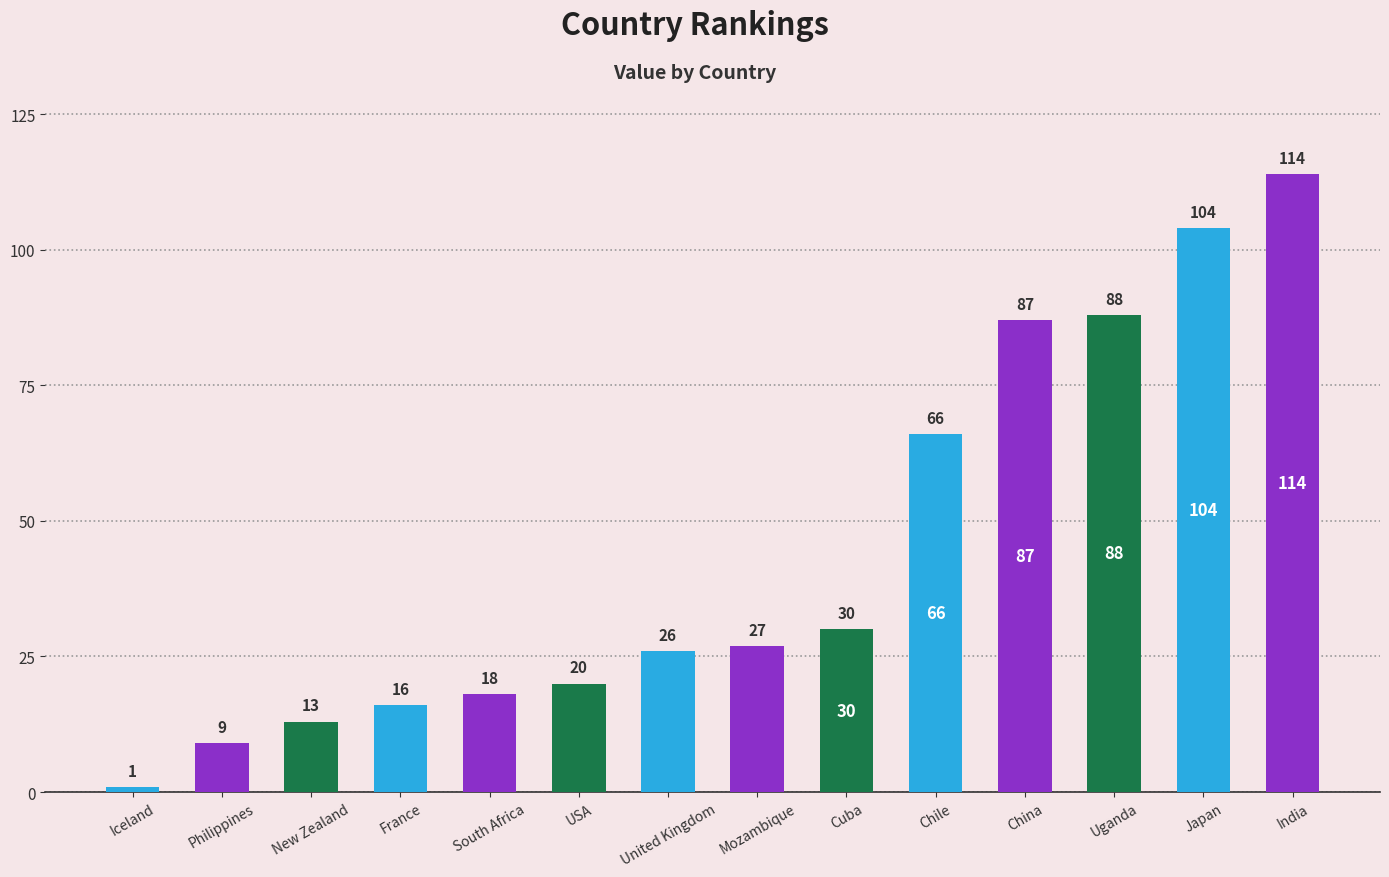

What is the average value?

44